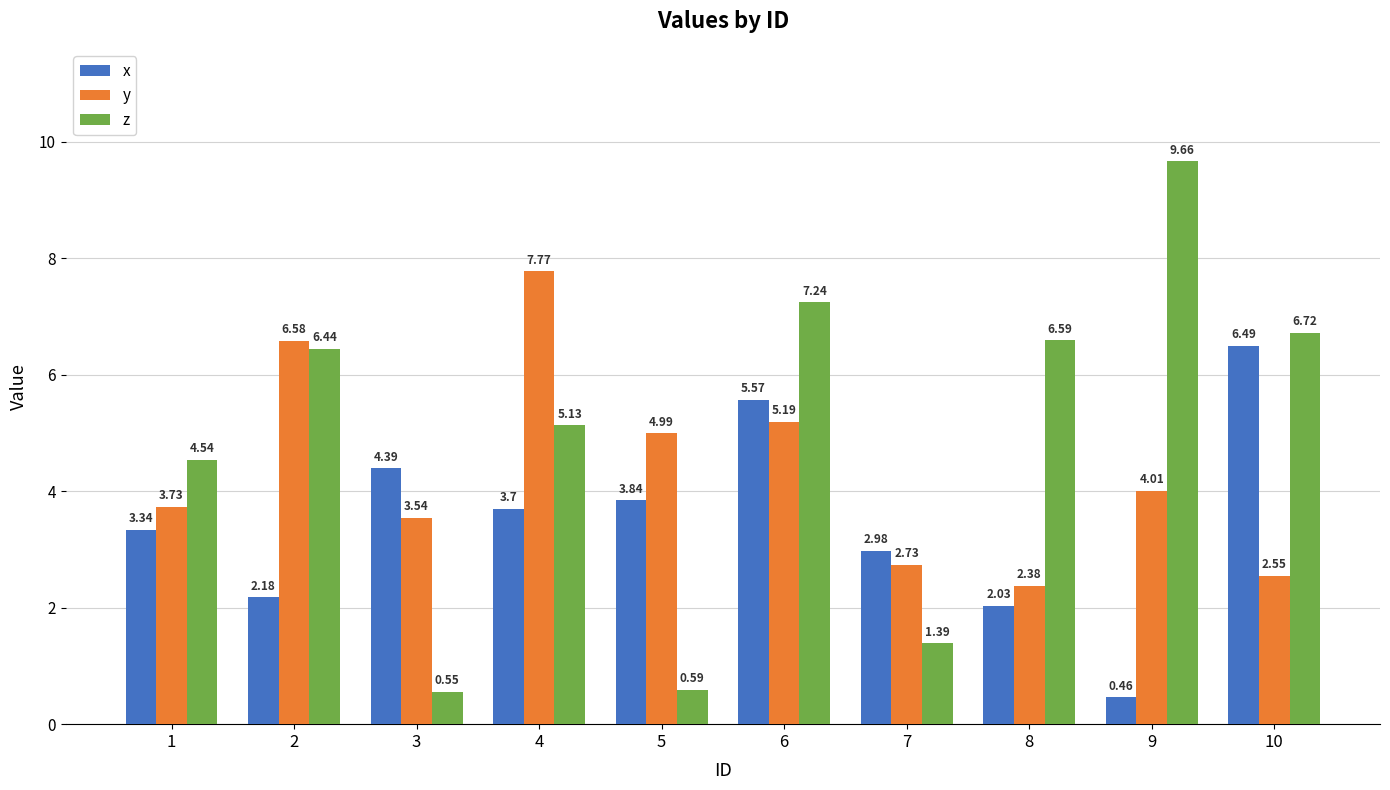

What are all the series names shown in the legend?

x, y, z